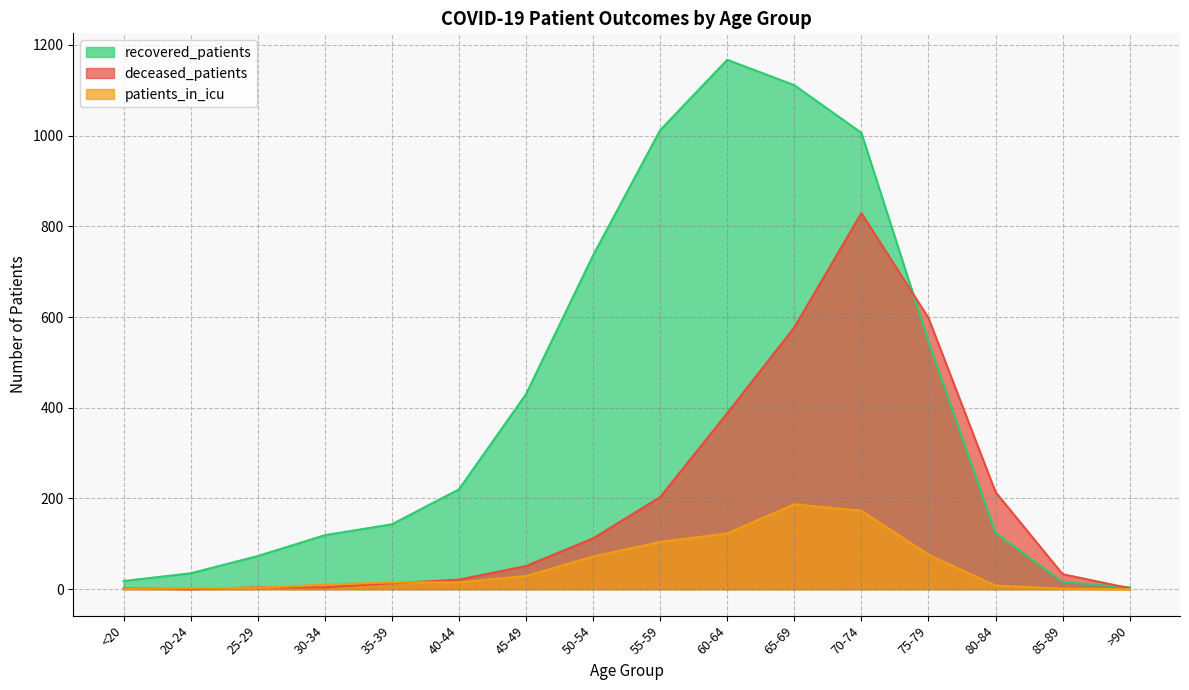

In deceased_patients, how many points are higher than both neighbors (excluding endpoints)?

1